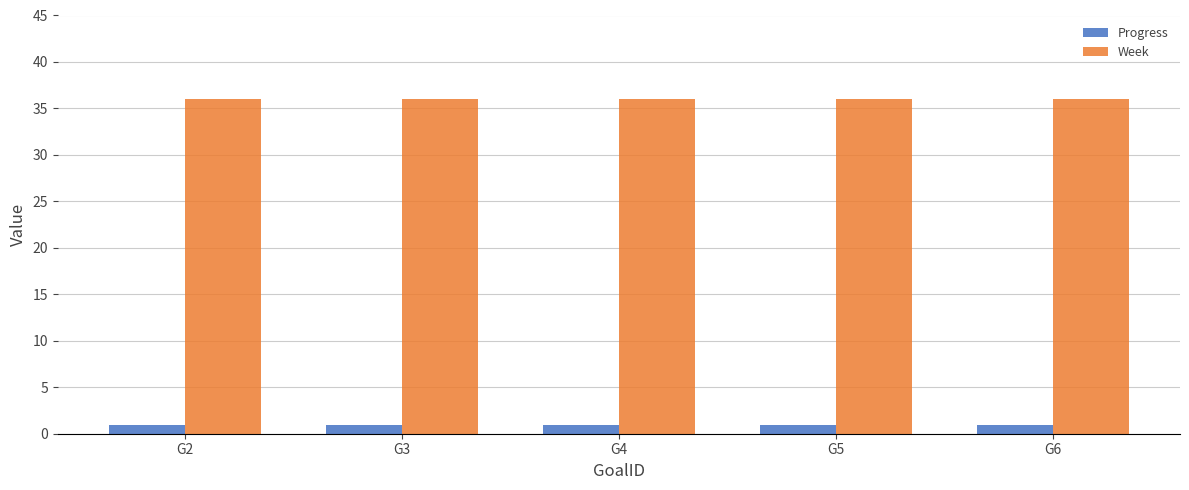

What is the minimum value shown in the chart?

1.0